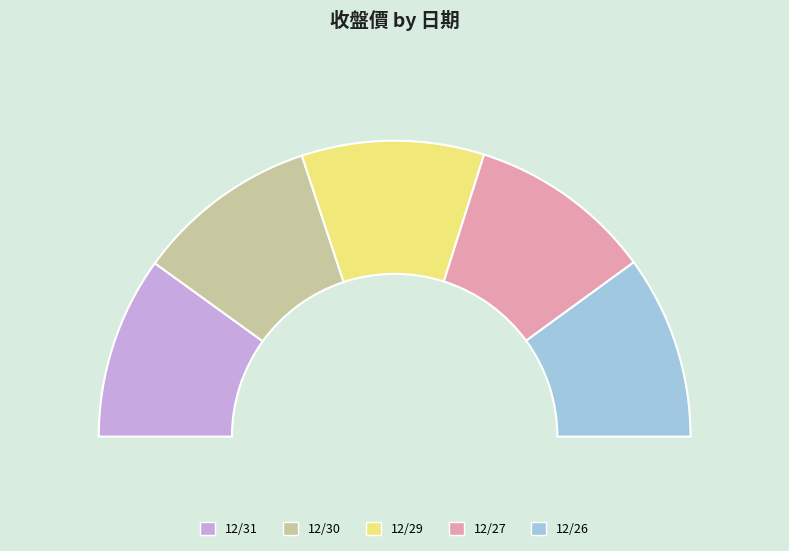

Between 12/27 and 12/29, which is larger?

12/27